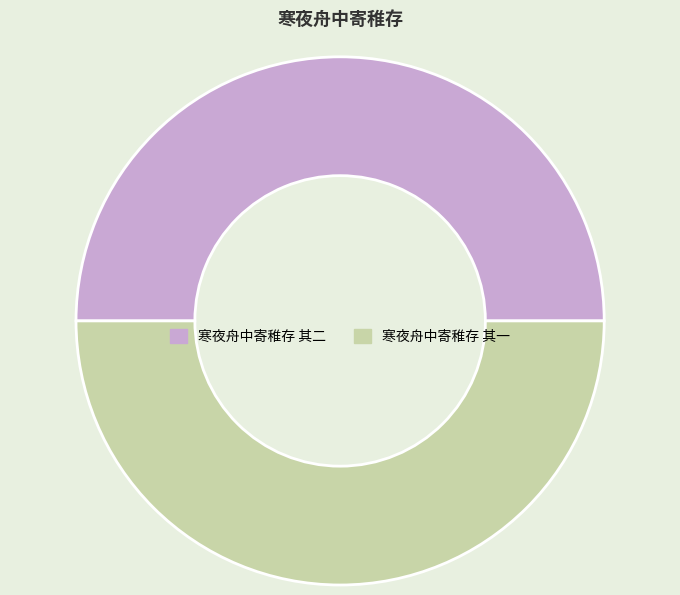

True or false: 寒夜舟中寄稚存 其二 accounts for 61% of the total.

False